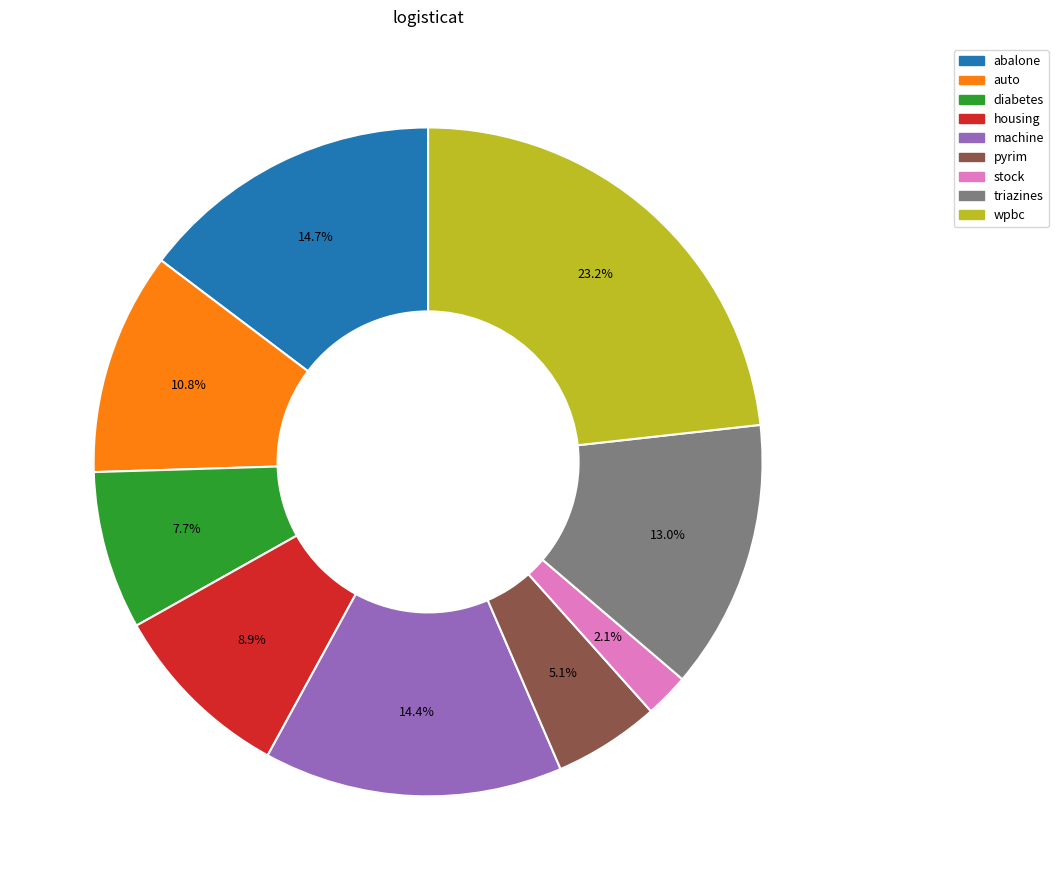

Do auto and machine together represent more than half of the pie?

No